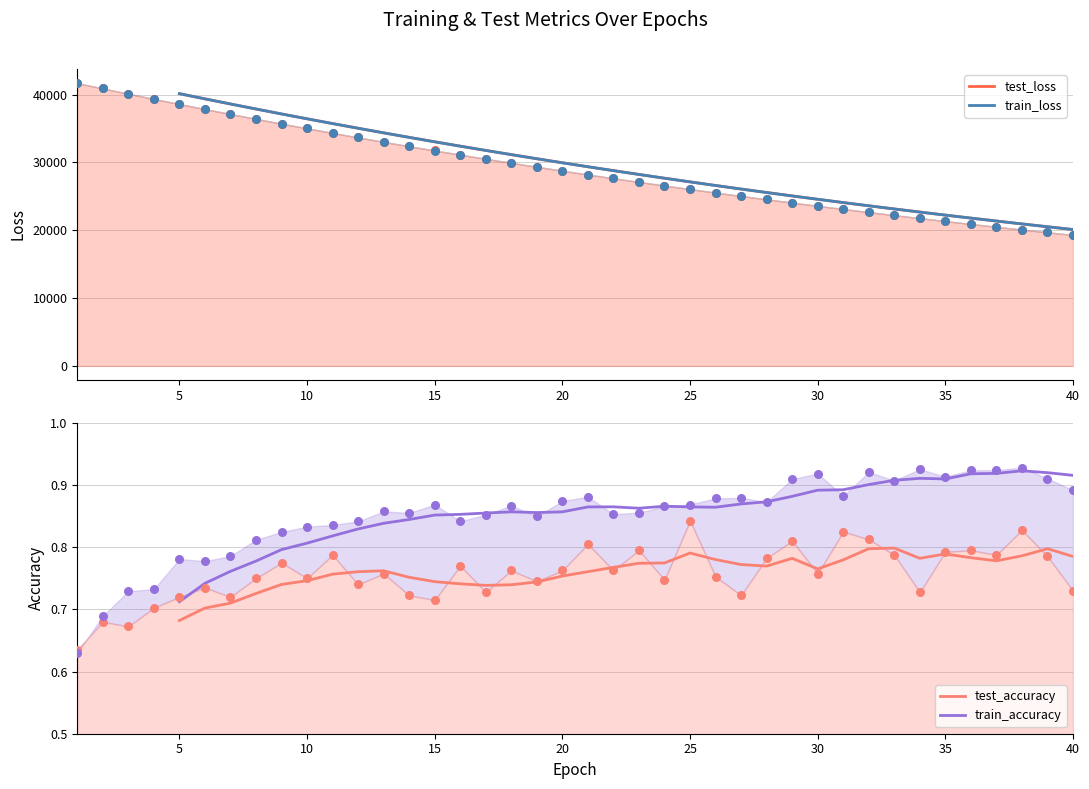

Which series contains the lowest Y value?

test_accuracy